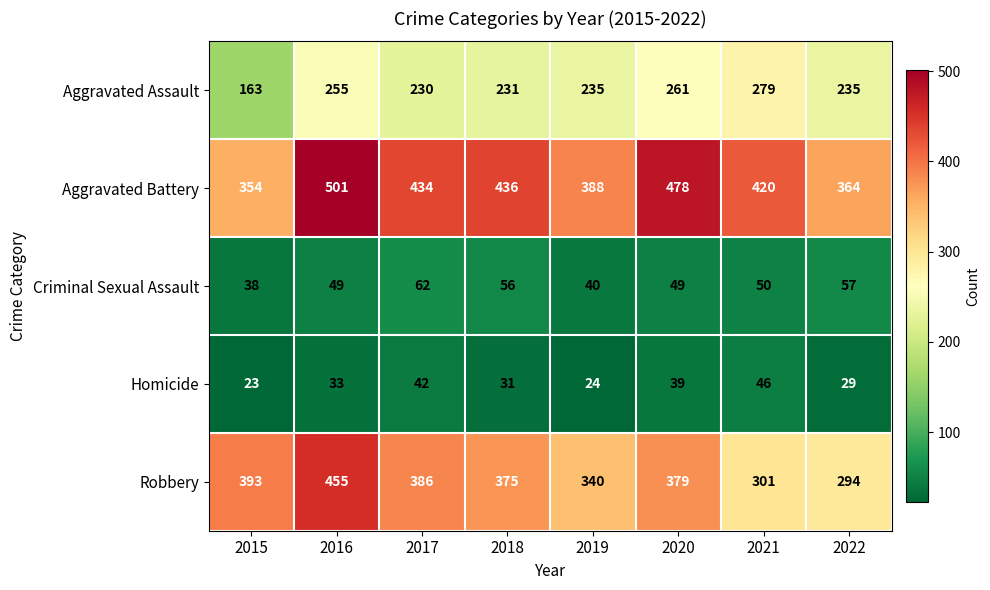

What is the total value across all series at 2020?

1206